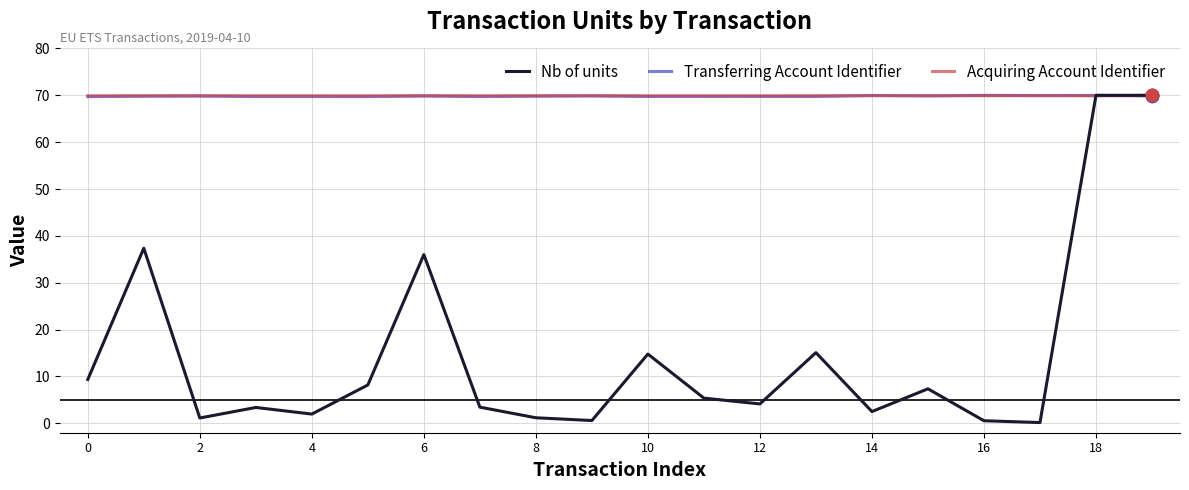

Which series has the largest range (max minus min)?

Nb of units